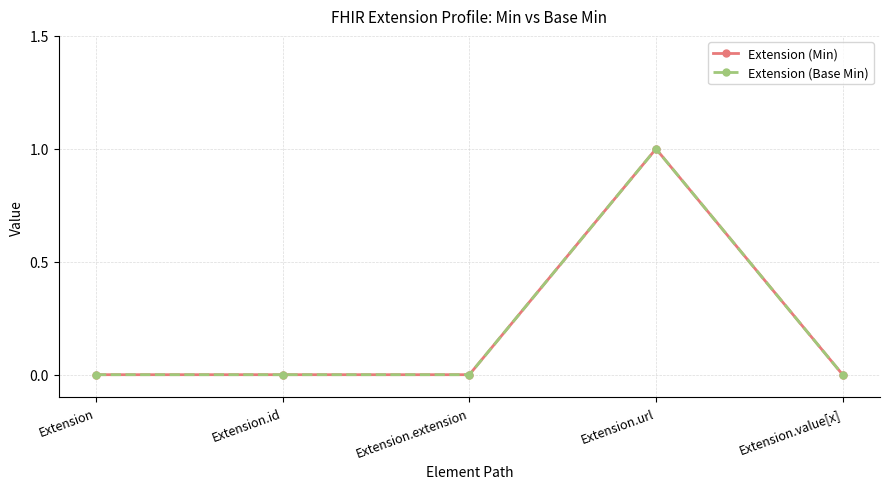

Does the chart have visible grid lines?

Yes